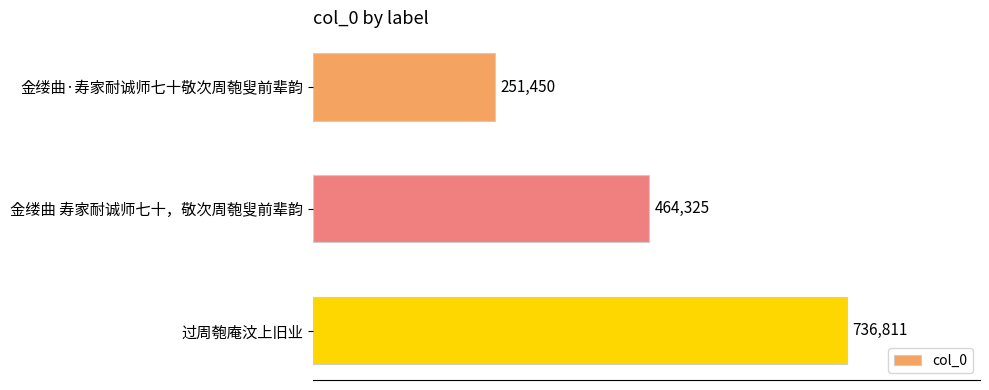

Rank the categories by value from lowest to highest.

金缕曲·寿家耐诚师七十敬次周匏叟前辈韵, 金缕曲 寿家耐诚师七十，敬次周匏叟前辈韵, 过周匏庵汶上旧业